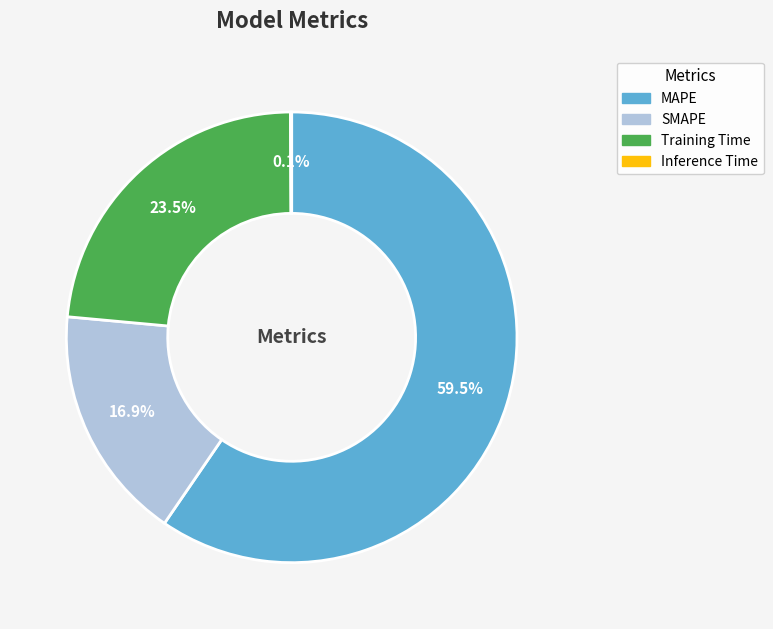

Which category has the biggest portion of the pie?

MAPE